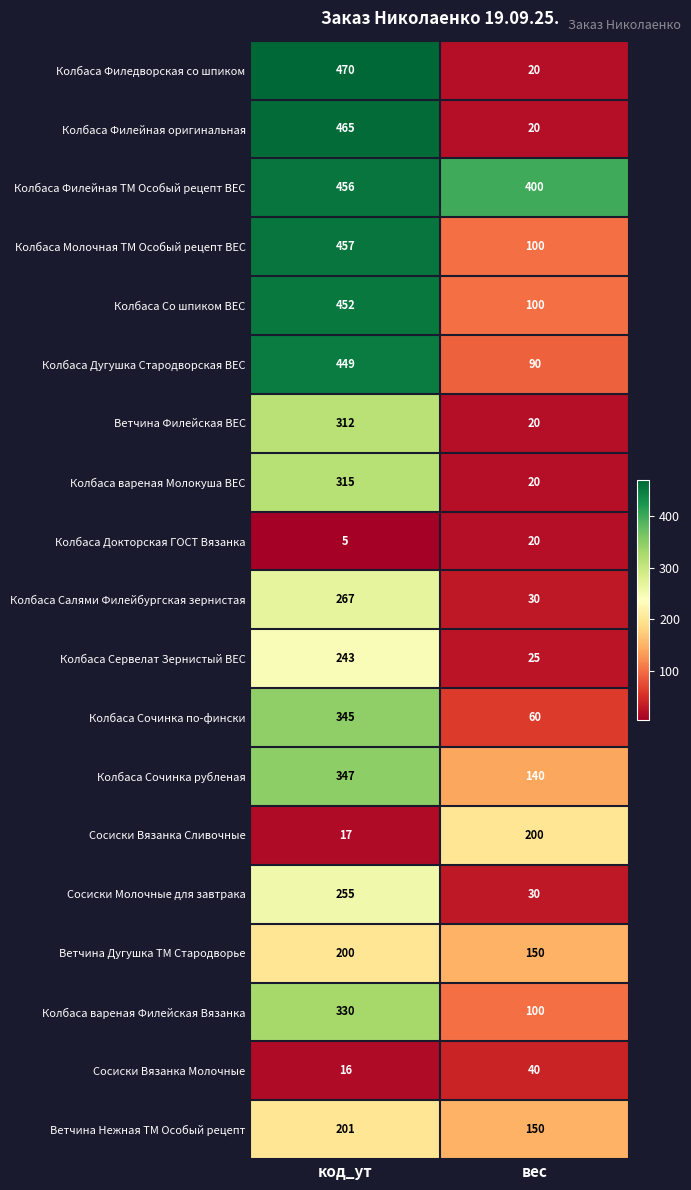

What is the average value of the Ветчина Филейская ВЕС series?

166